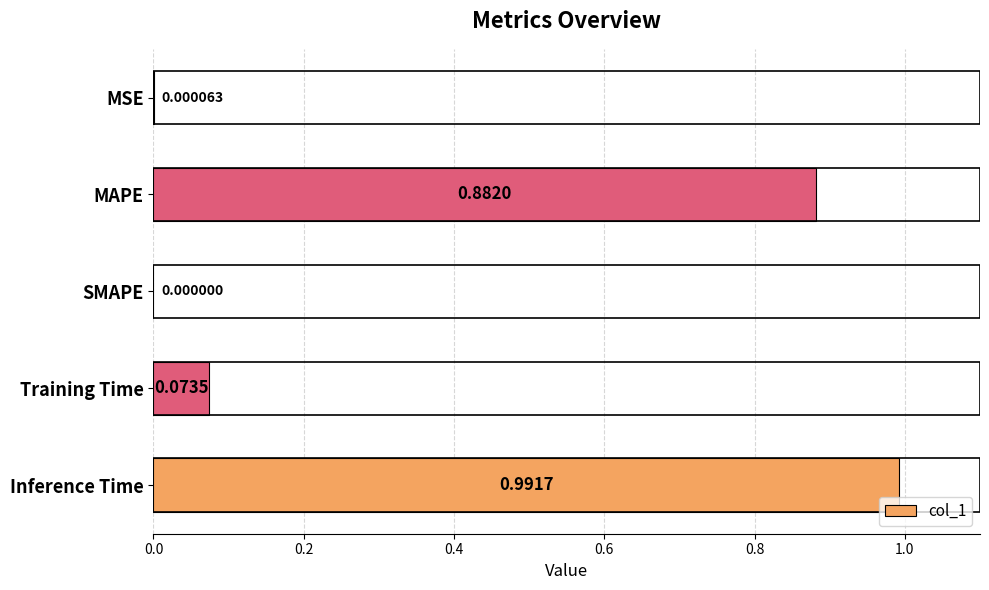

What is the change in value from MAPE to Inference Time?

+0.1